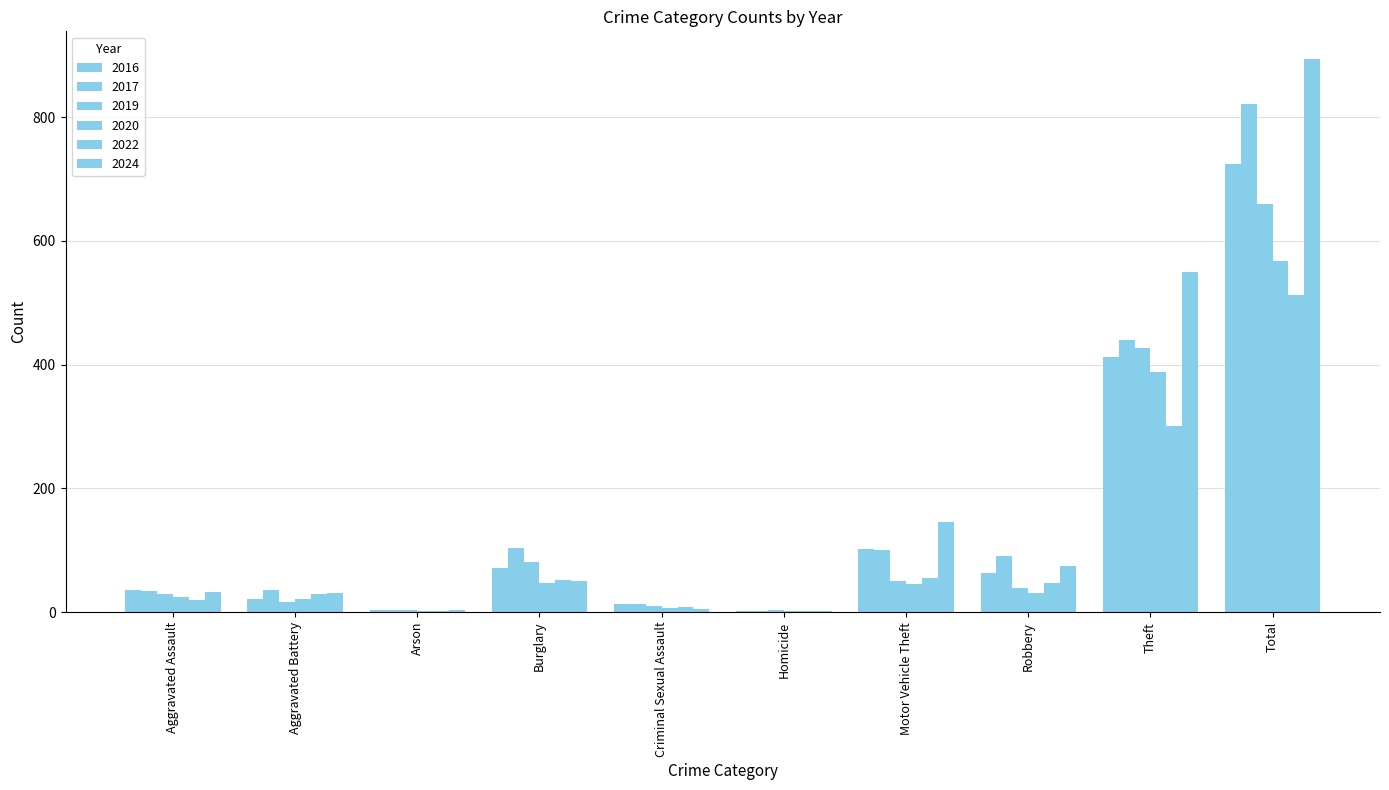

Which has a higher value, Theft or Arson?

Theft